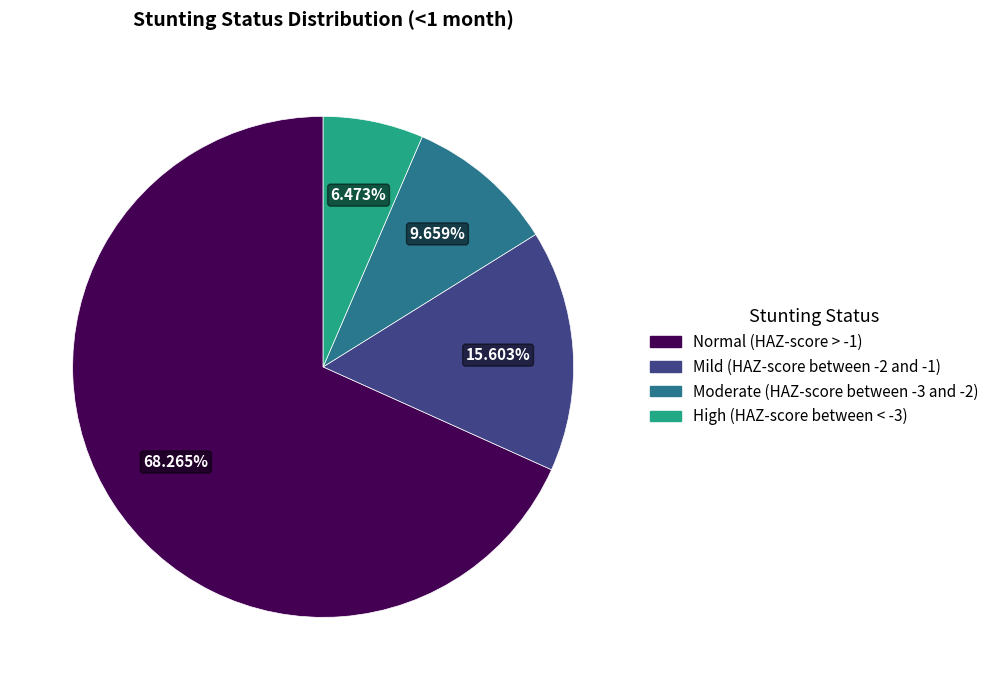

To the nearest percent, what portion does Moderate (HAZ-score between -3 and -2) represent?

10%